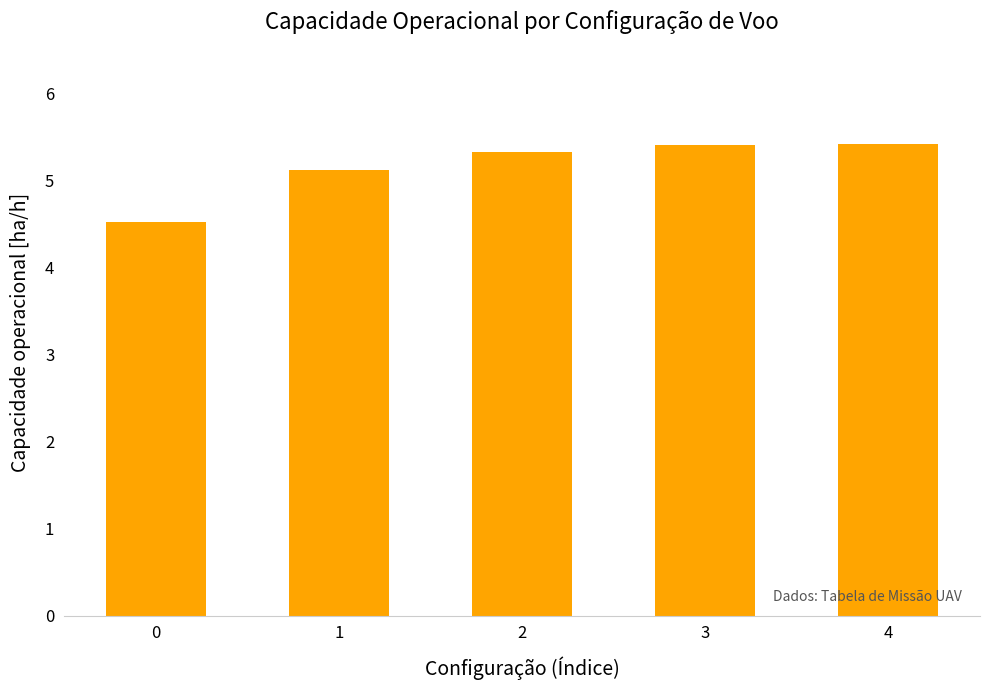

Count the values in the range 5 to 6.

4